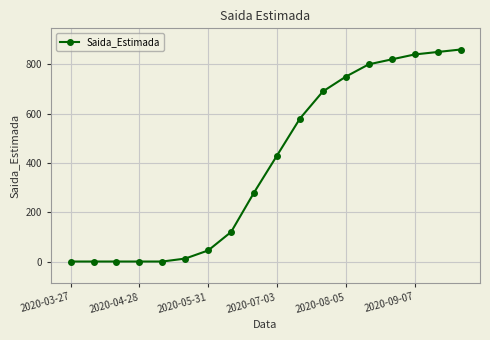

What is the greatest value displayed?

860